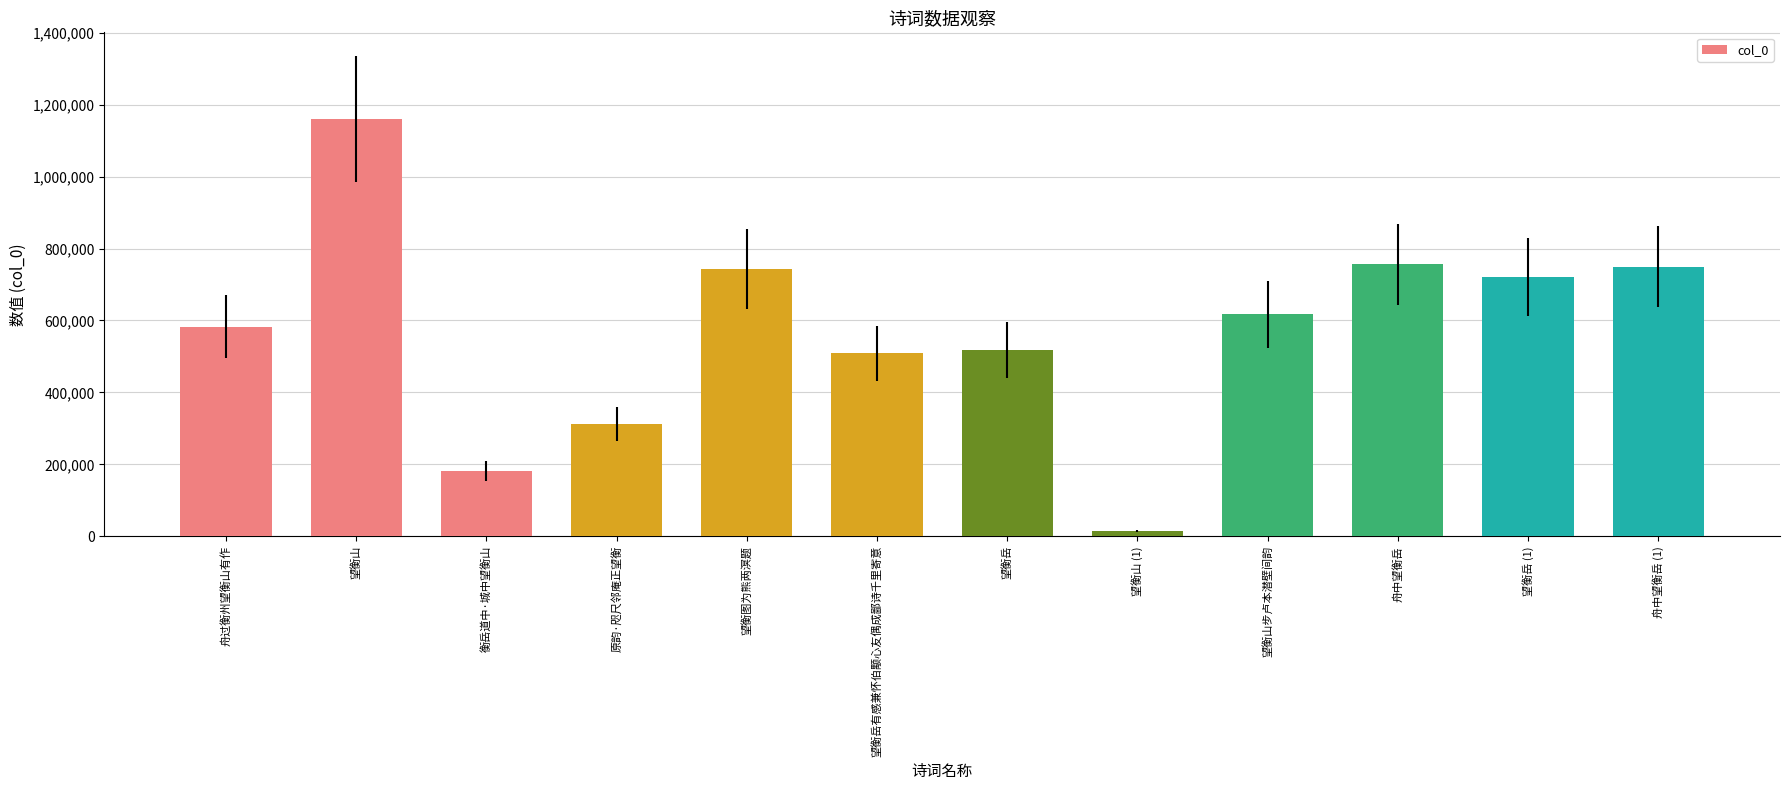

What is the sum of the values at 舟中望衡岳 (1) and 衡岳道中·城中望衡山?

930732